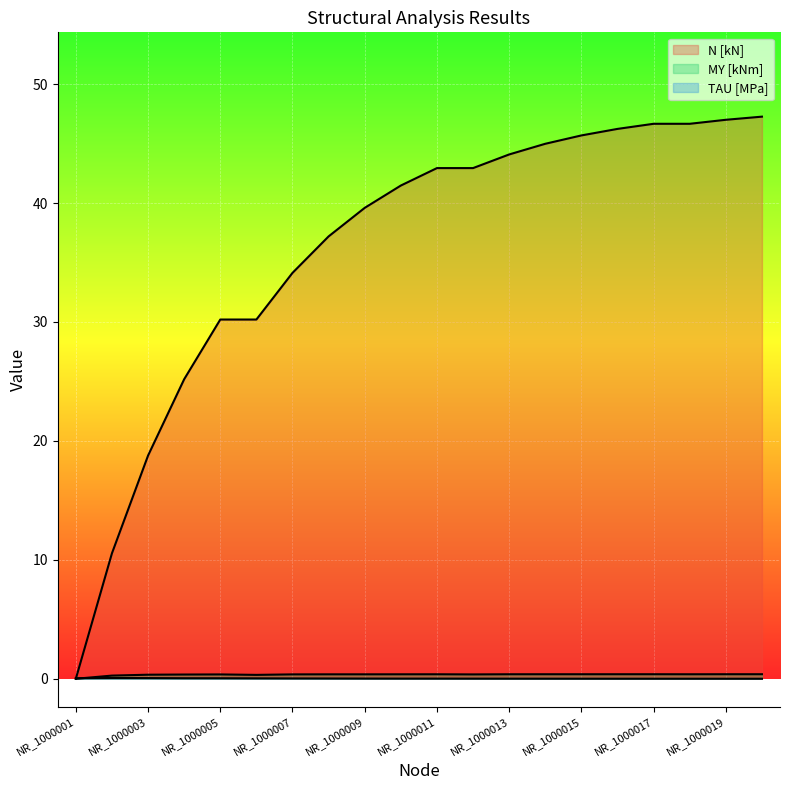

How many lines are shown in the chart?

3